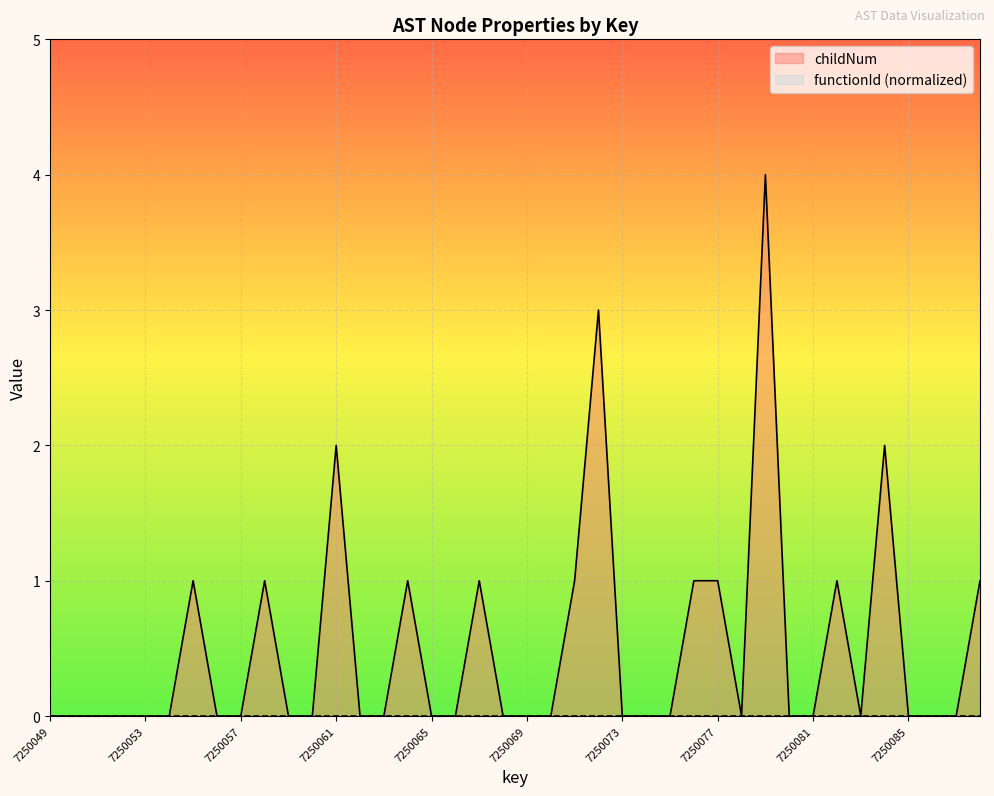

List the labels in order of value, largest first.

7250079, 7250072, 7250061, 7250084, 7250055, 7250058, 7250064, 7250067, 7250071, 7250076, 7250077, 7250082, 7250088, 7250049, 7250050, 7250051, 7250052, 7250053, 7250054, 7250056, 7250057, 7250059, 7250060, 7250062, 7250063, 7250065, 7250066, 7250068, 7250069, 7250070, 7250073, 7250074, 7250075, 7250078, 7250080, 7250081, 7250083, 7250085, 7250086, 7250087